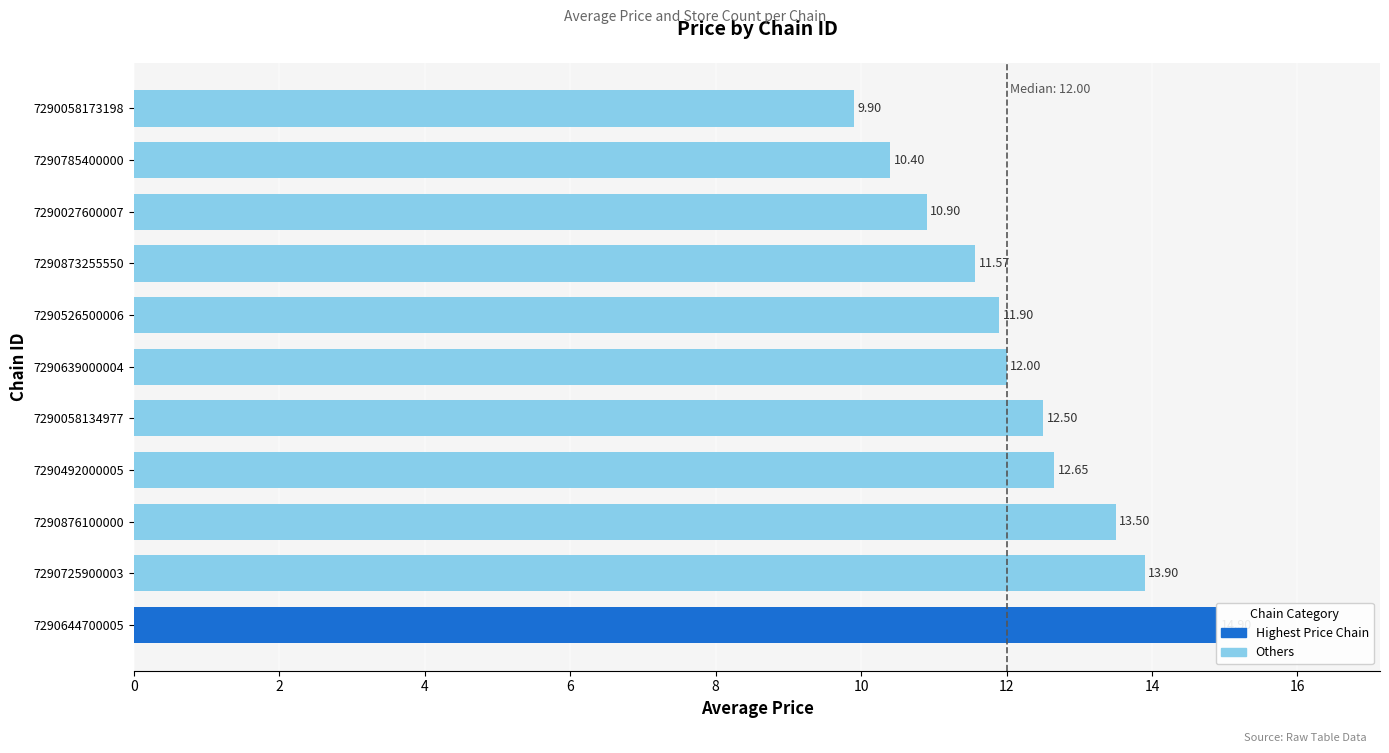

What is the difference between the store_count values at 7290526500006 and 7290492000005?

3.0